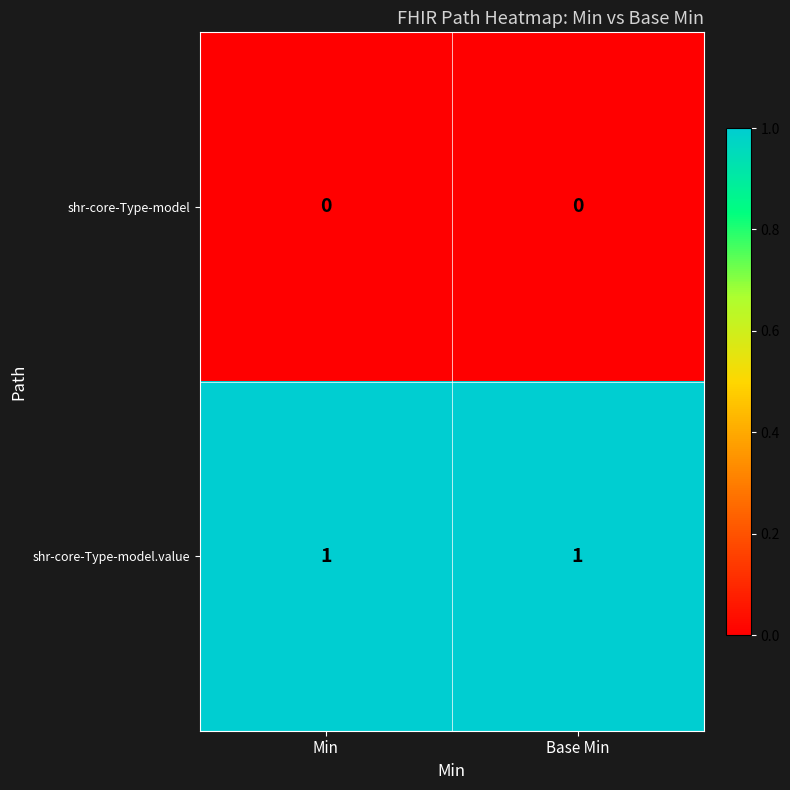

Is the value of shr-core-Type-model.value at Base Min greater than the value of shr-core-Type-model at Min?

Yes